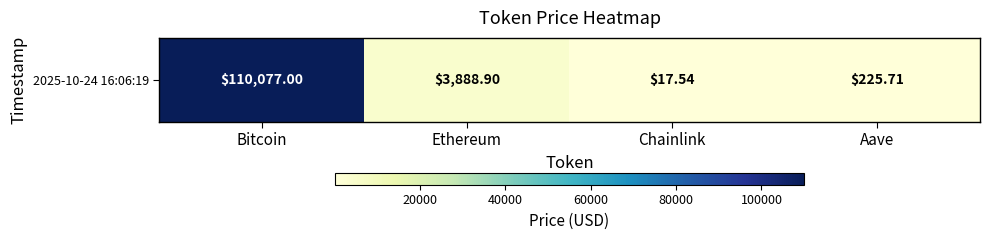

What is the change in value from Ethereum to Aave?

-3663.2